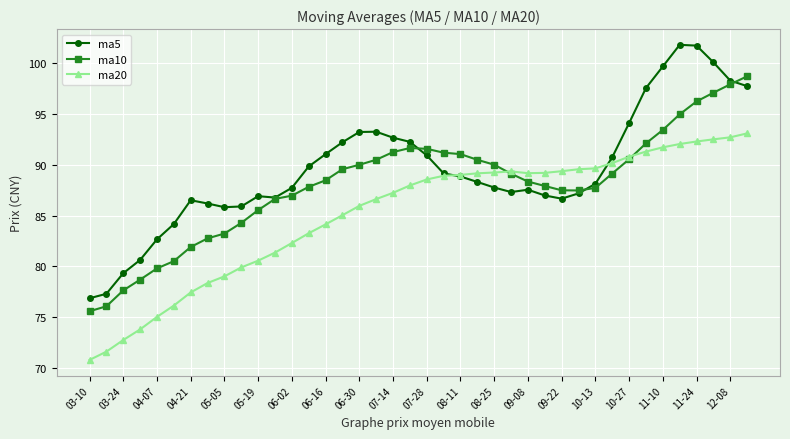

True or false: ma20 has more than 0 points higher than both neighbors.

True